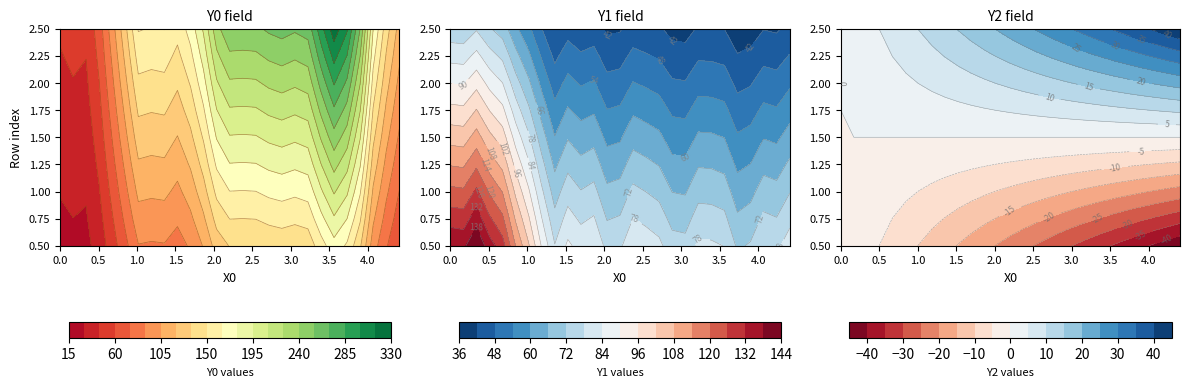

Reading right to left, what are all the values shown in this chart?

Y0: 88.0	109.2	138.6	196.1	232.3	249.1	226.6	200.9	197.7	200.5	198.1	193.9	193.5	193.9	181.0	151.8	131.6	119.5	127.2	126.4	127.7	101.0	75.6	51.8	37.0	38.6	36.0
Y1: 62.3	59.0	59.7	55.9	54.7	59.9	60.7	60.9	56.9	57.3	61.1	62.5	63.8	59.2	58.5	64.1	62.9	65.5	60.2	68.8	79.0	87.5	98.9	103.6	110.6	105.2	105.7
Y2: 0.0	0.0	0.0	0.0	0.0	0.0	0.0	0.0	0.0	0.0	0.0	0.0	0.0	0.0	0.0	0.0	0.0	0.0	0.0	0.0	0.0	0.0	0.0	0.0	0.0	0.0	0.0